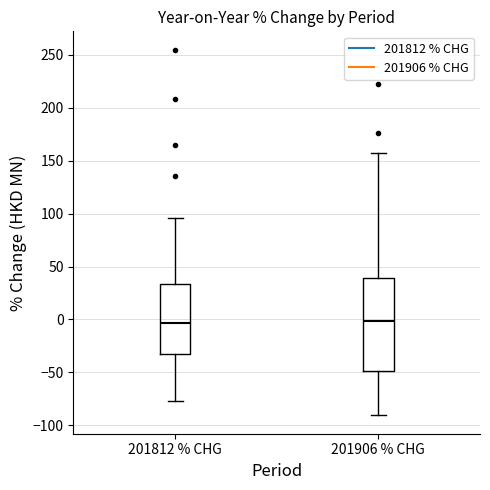

Where does the lower whisker of the box for 201812 % CHG end on the y-axis? The values are not printed on the chart, so give them approximately, as read against the axis.

-75